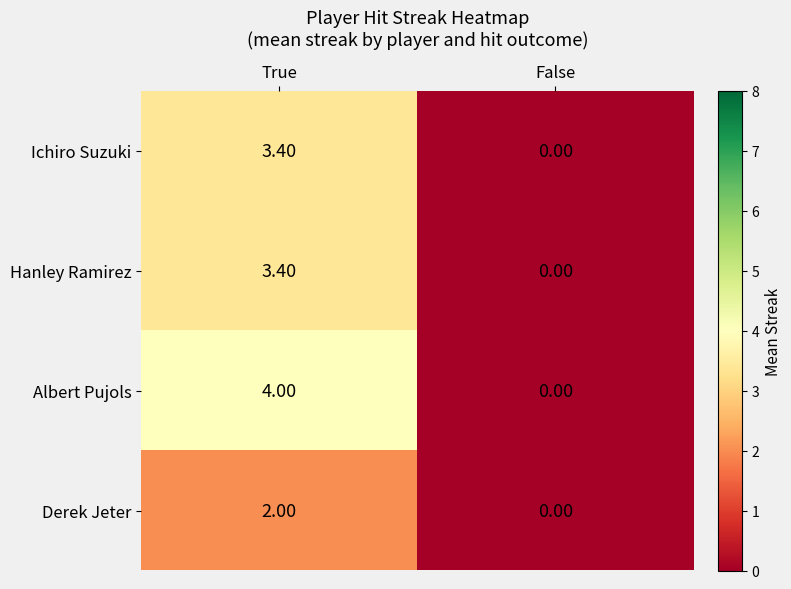

What is the sum of the Hanley Ramirez values at True and False?

3.4